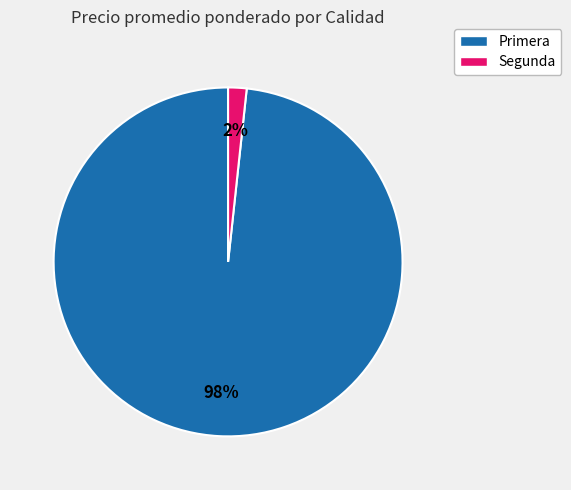

To the nearest percent, what is the average slice percentage?

50%